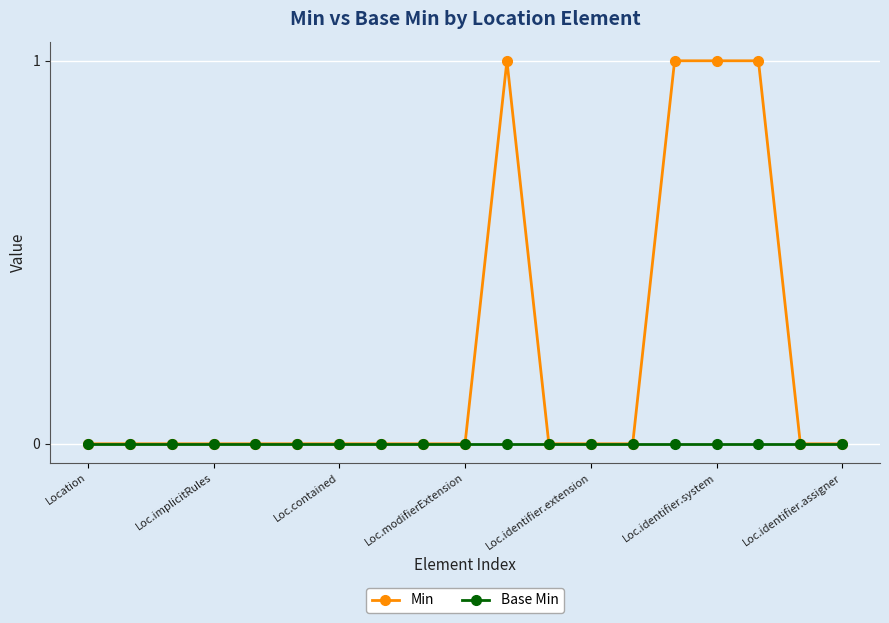

Which series has the largest range (max minus min)?

Min